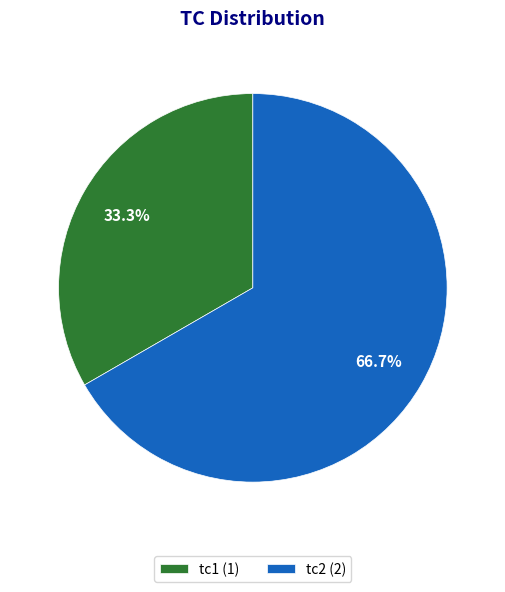

What is the smallest slice in the pie chart?

tc1